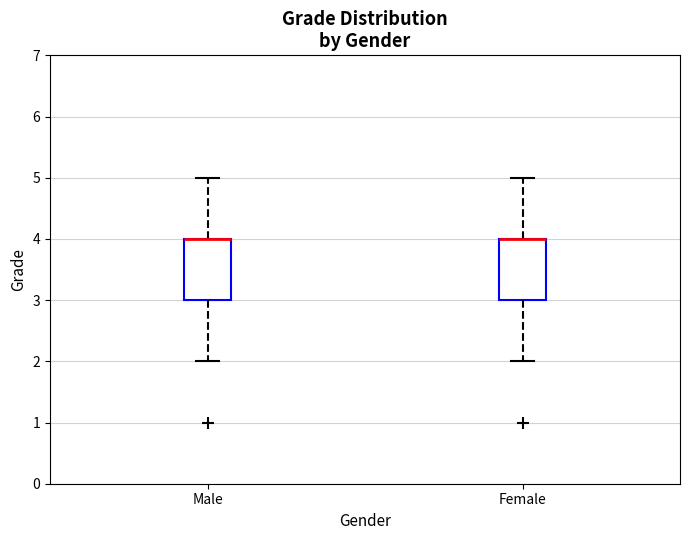

Where is the lower edge of the box for Male on the y-axis? The values are not printed on the chart, so give them approximately, as read against the axis.

3